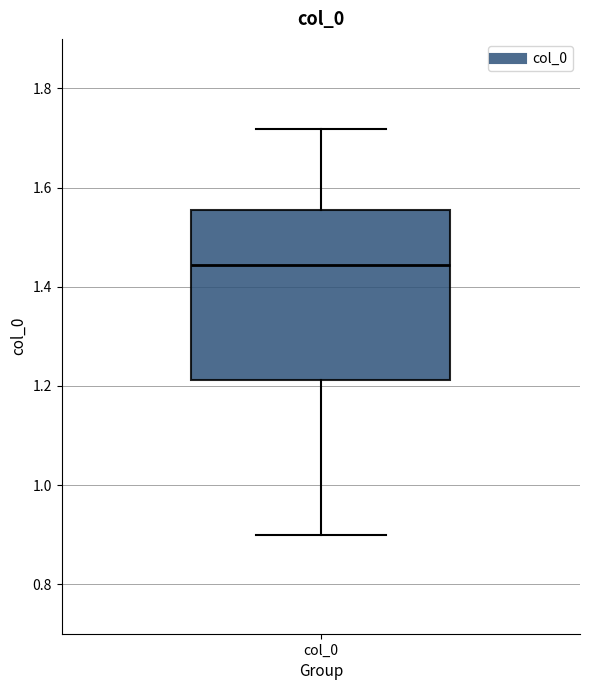

Where is the upper edge of the box for col_0 on the y-axis? The values are not printed on the chart, so give them approximately, as read against the axis.

1.56